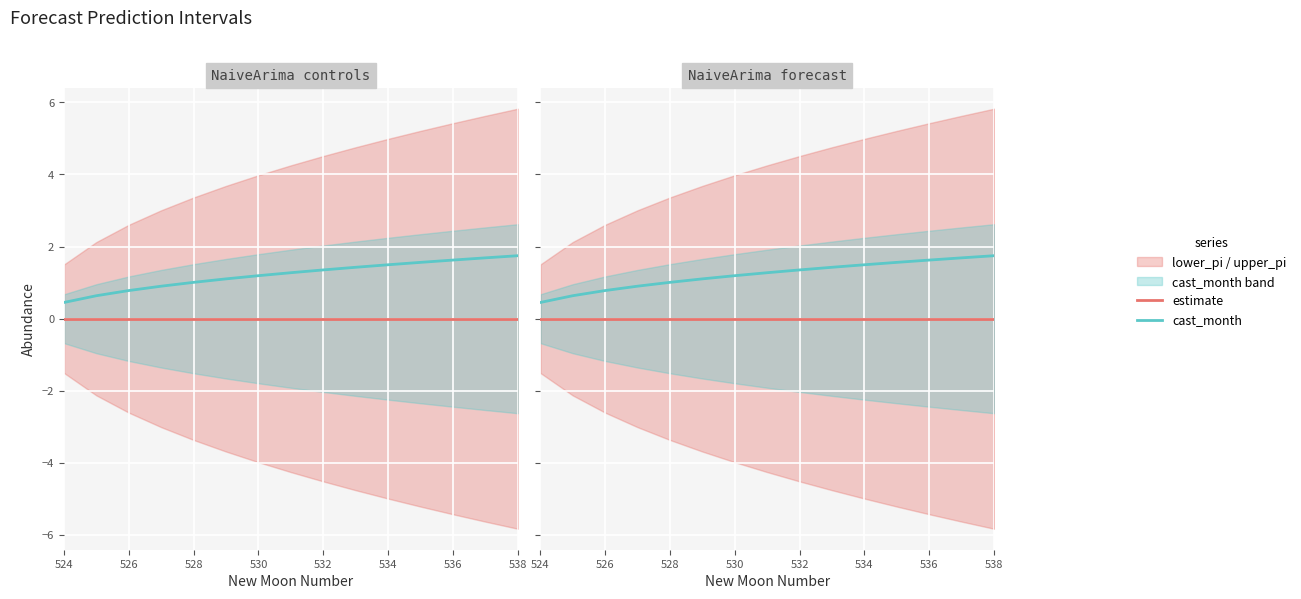

At which label does cast_month reach its minimum?

524